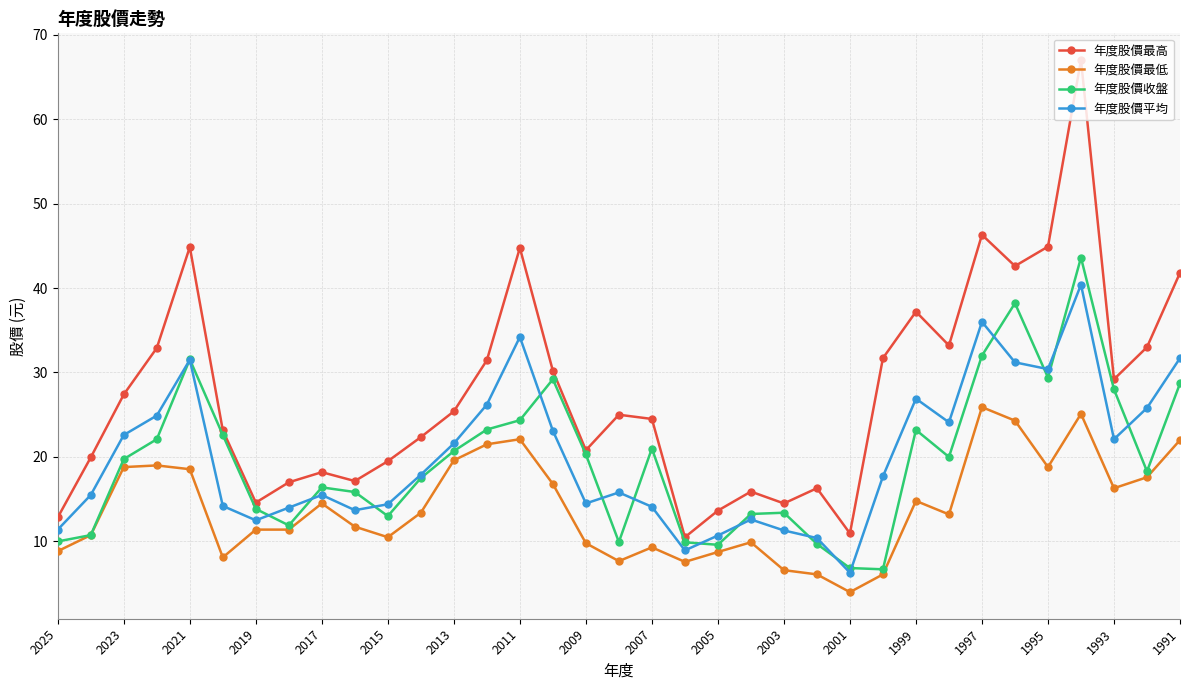

What are all the series names shown in the legend?

年度股價最高, 年度股價最低, 年度股價收盤, 年度股價平均